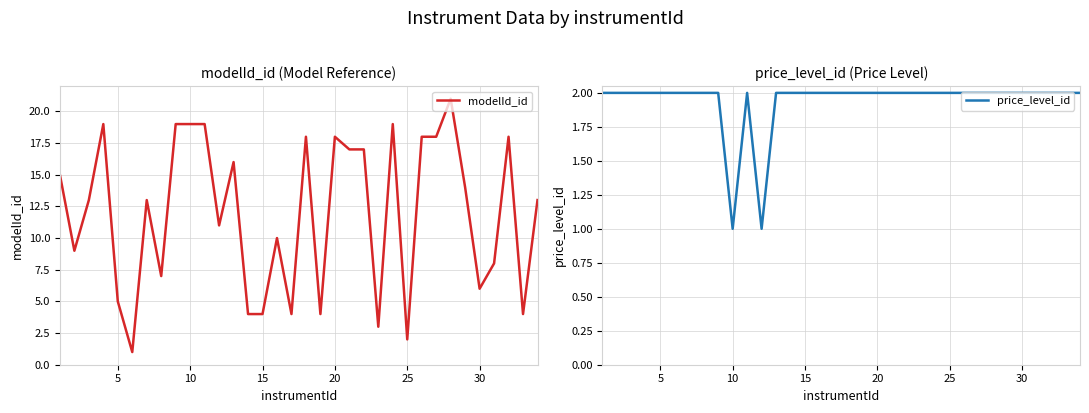

Is it true that modelId_id equals 4 at 10?

False